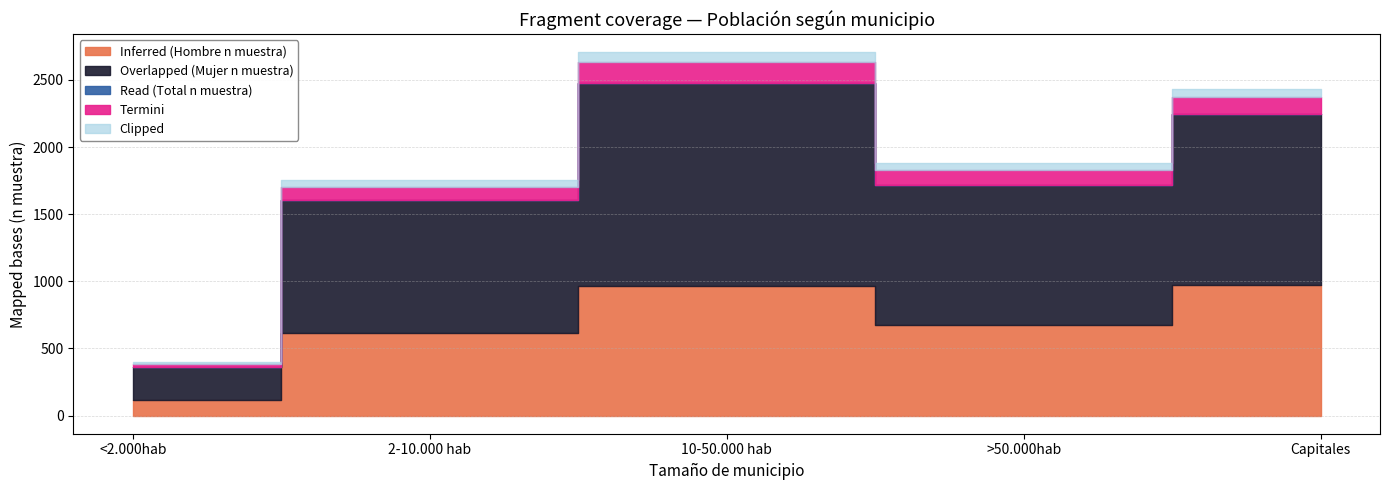

At which category is the sum across all series the highest?

10-50.000 hab